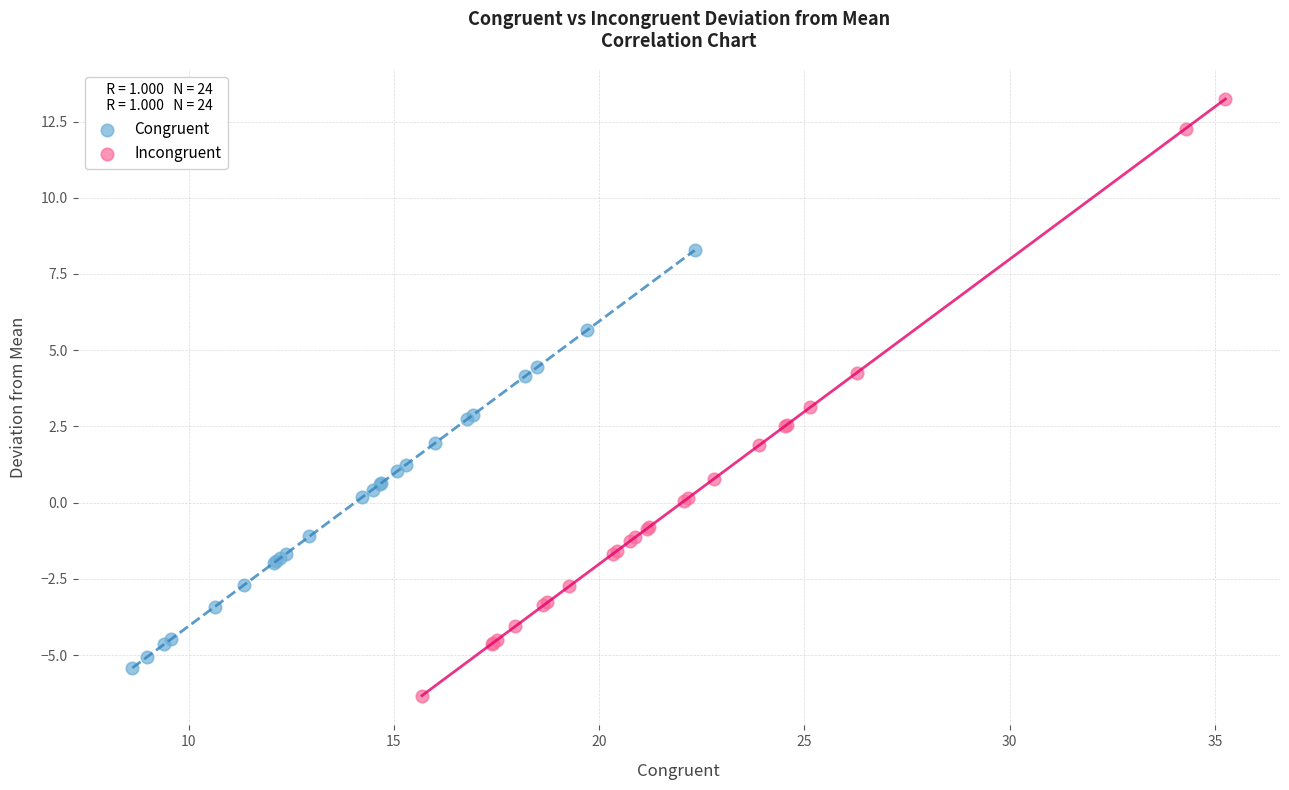

Which series has the largest Y range (max minus min)?

Incongruent